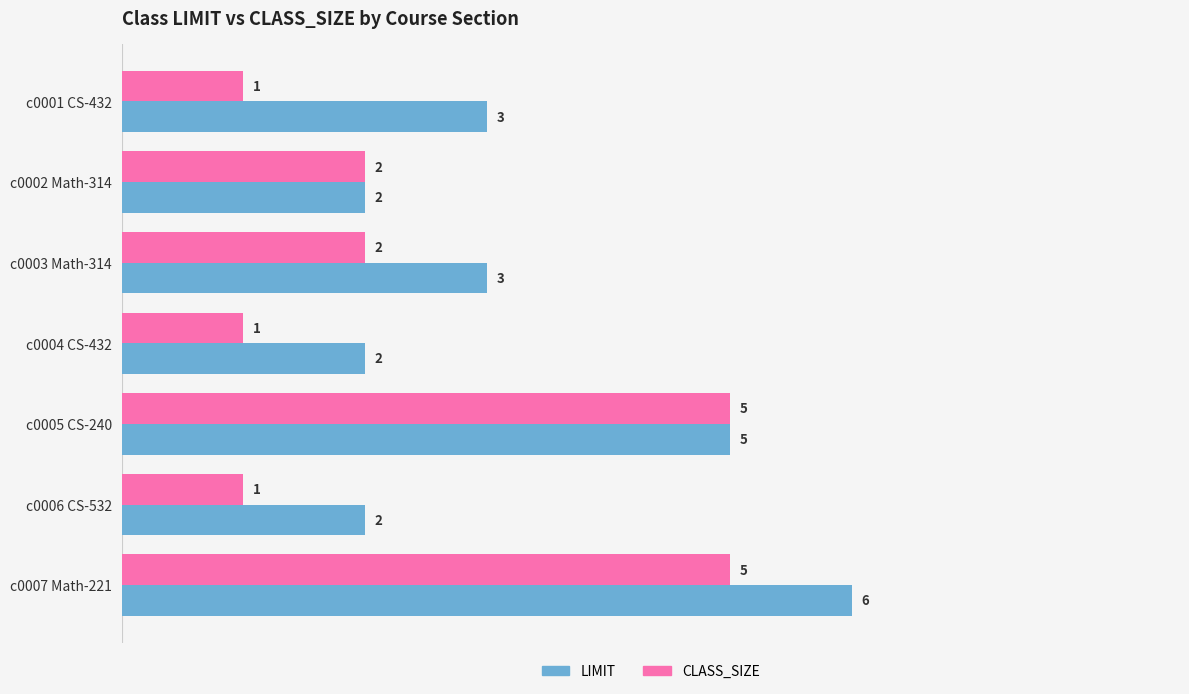

What is the approximate value of LIMIT at c0003 Math-314?

3